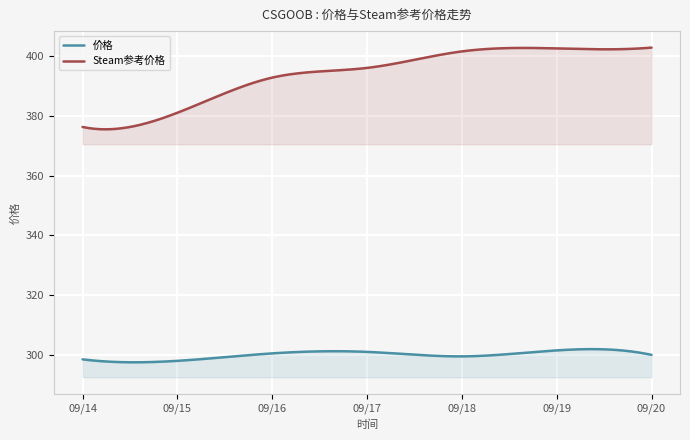

The value of 价格 at 4 is 299.5. True or false?

True